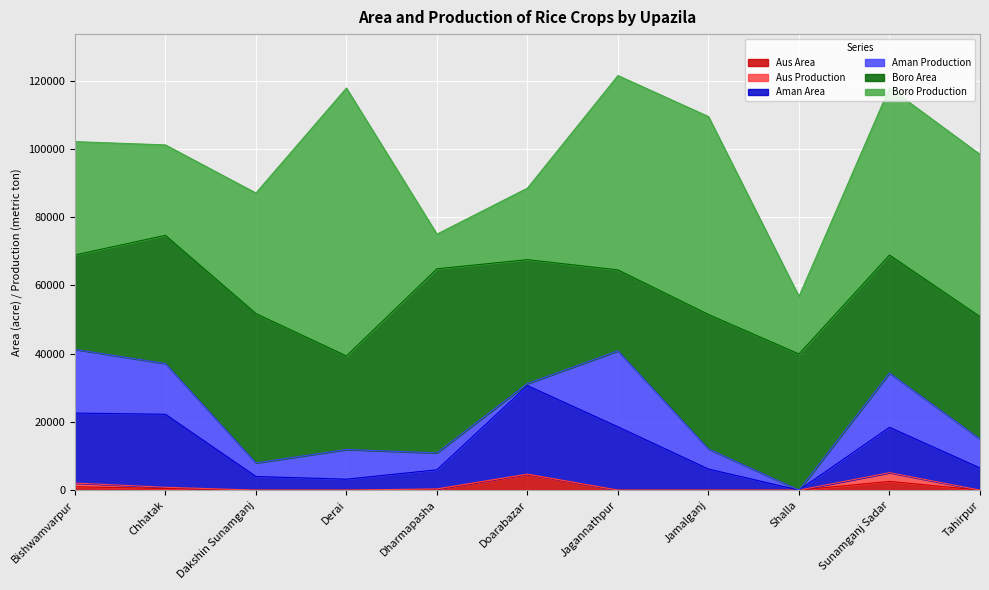

How many positive values does the Aus Production series have?

5